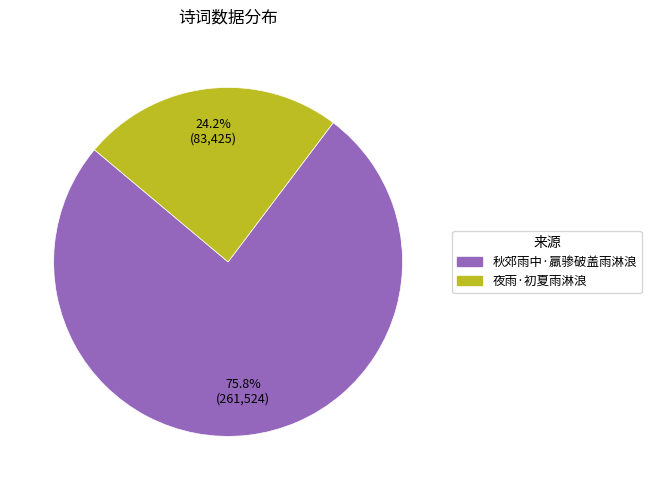

What is the smallest slice in the pie chart?

夜雨·初夏雨淋浪